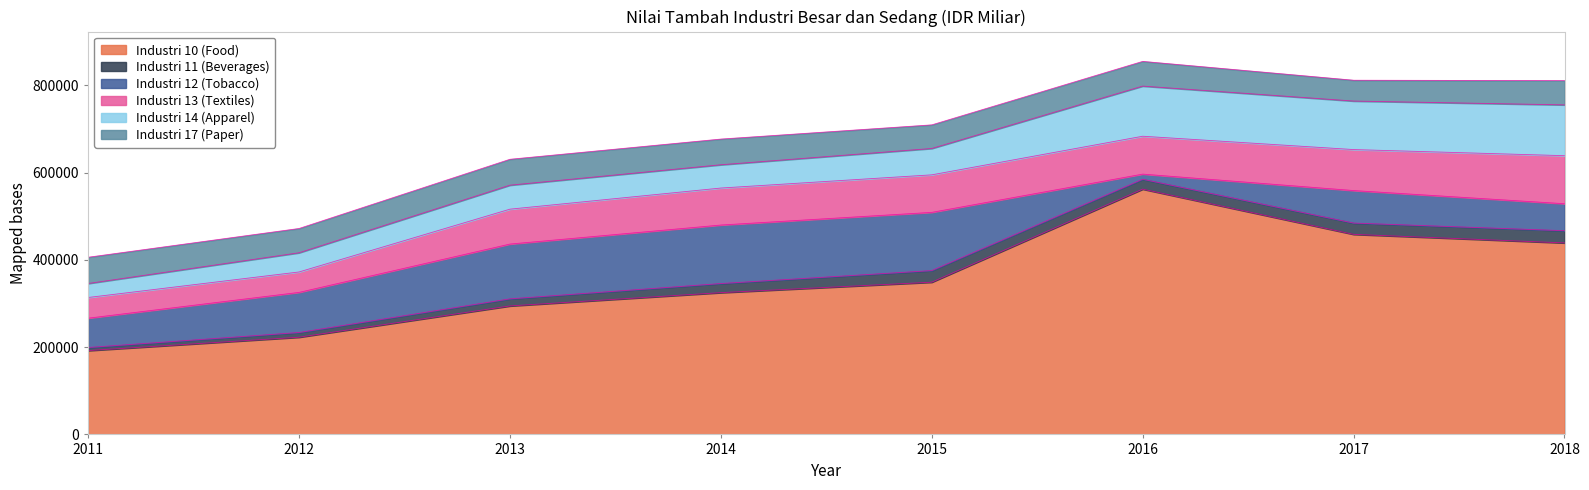

What are all the series names shown in the legend?

Industri 10 (Food), Industri 11 (Beverages), Industri 12 (Tobacco), Industri 13 (Textiles), Industri 14 (Apparel), Industri 17 (Paper)